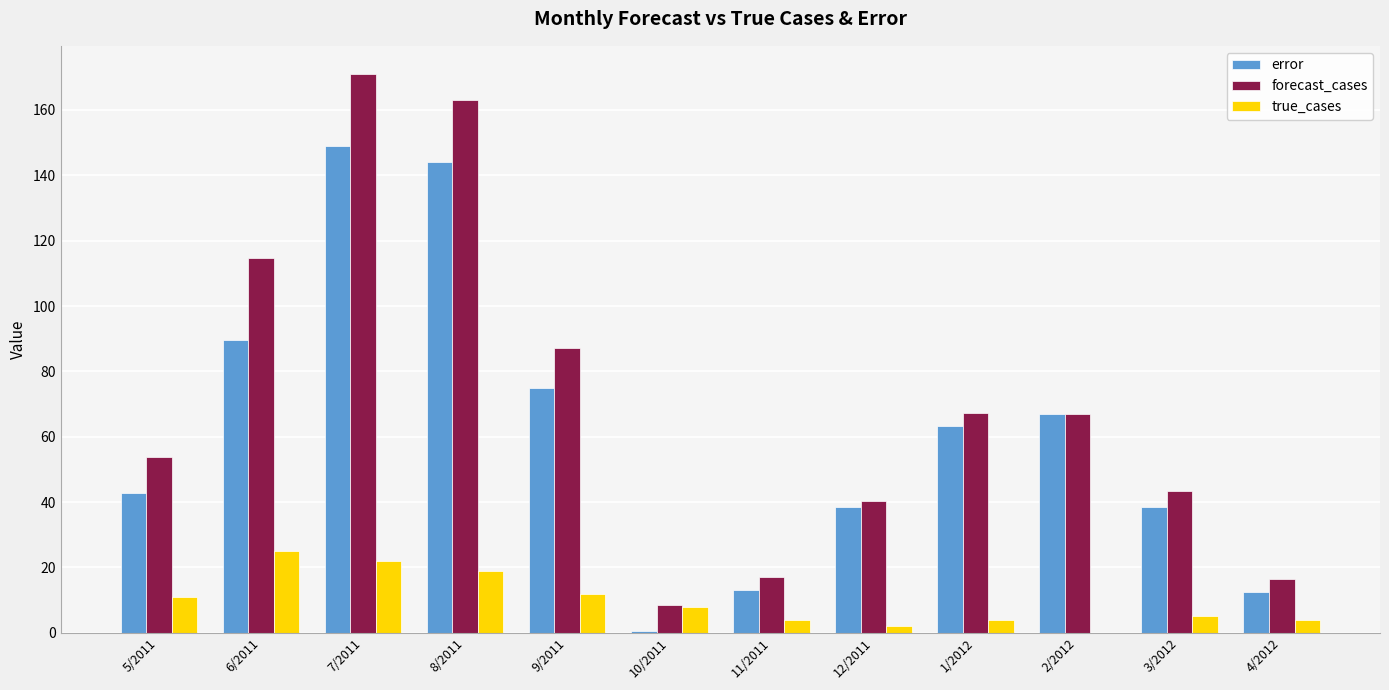

How many series are shown in this chart?

3